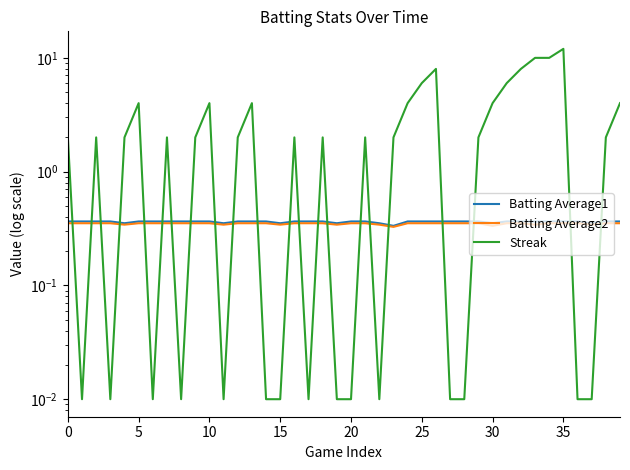

True or false: Batting Average2 has more than 0 interior local peaks.

False